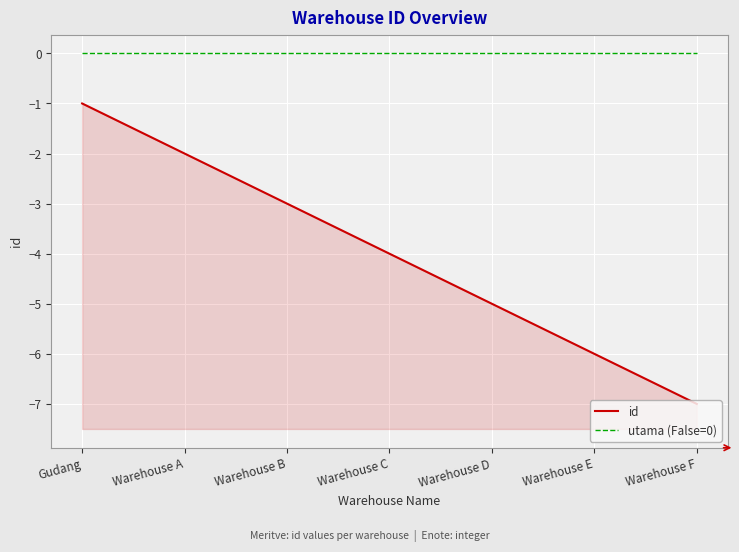

At which category does the chart reach its peak across all series?

Gudang